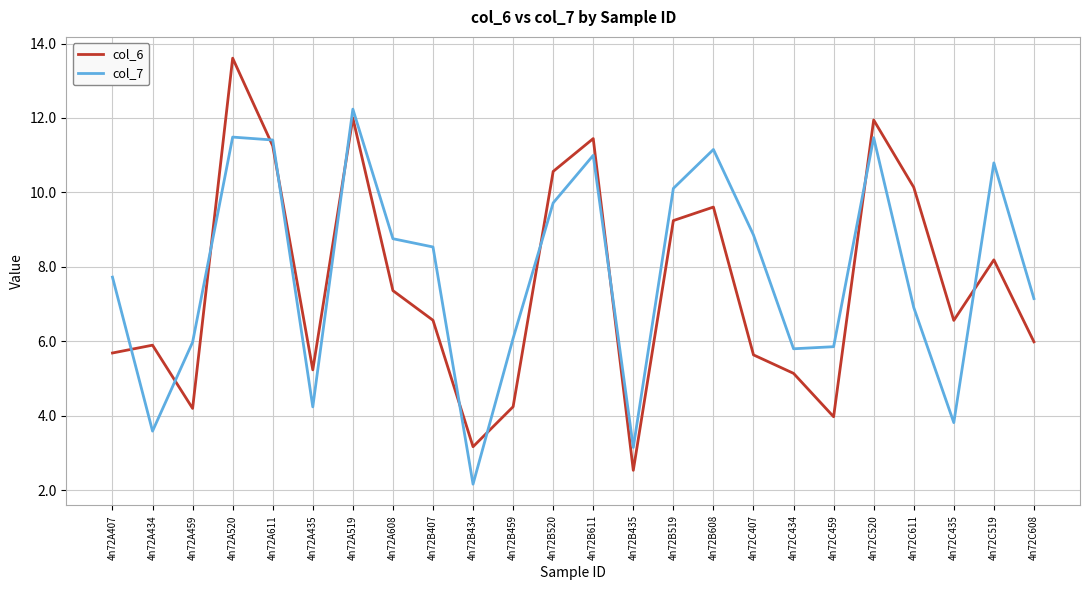

Is it true that col_7 equals 3.4 at 4n72B459?

False